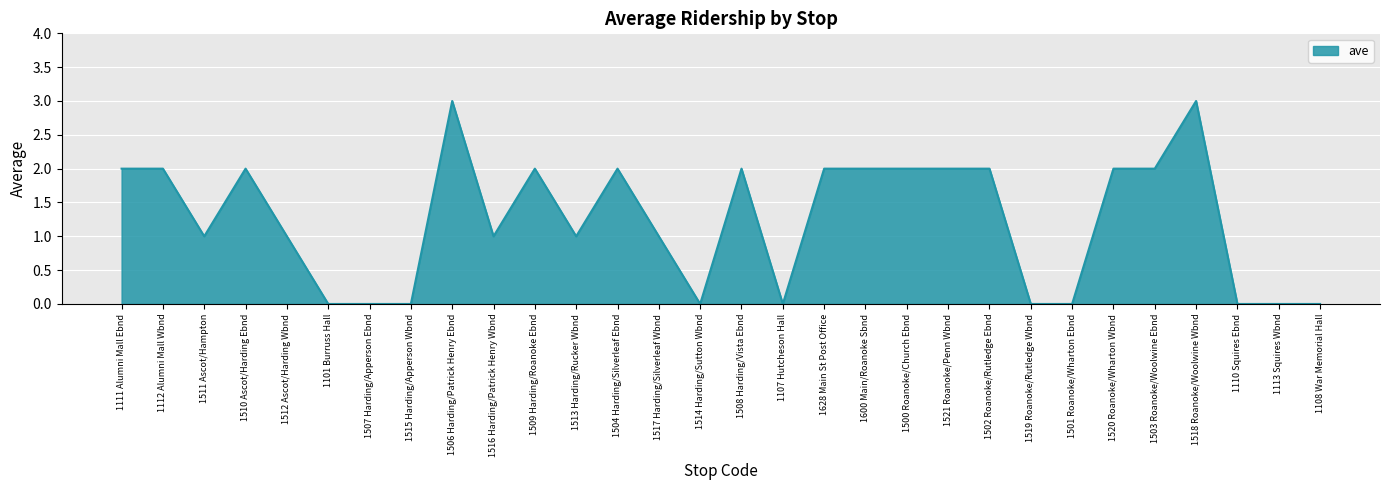

What is the average value?

1